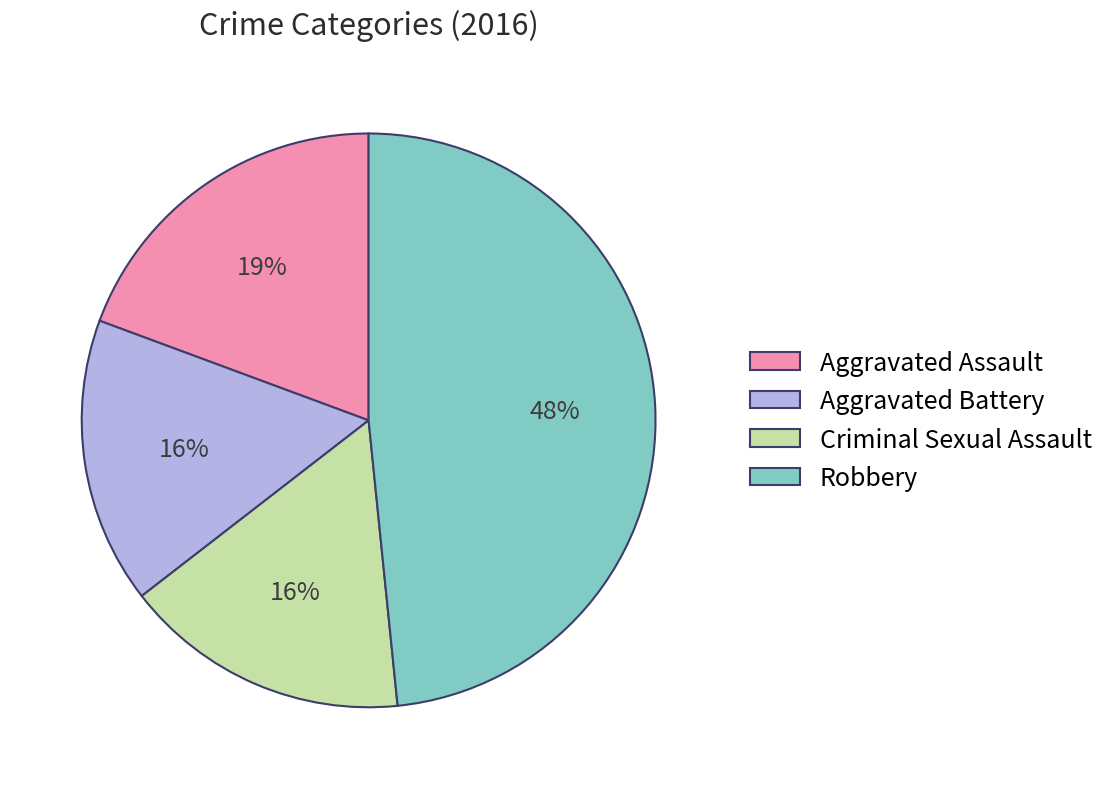

To the nearest percent, what is the difference between the largest and smallest slice percentages?

32%